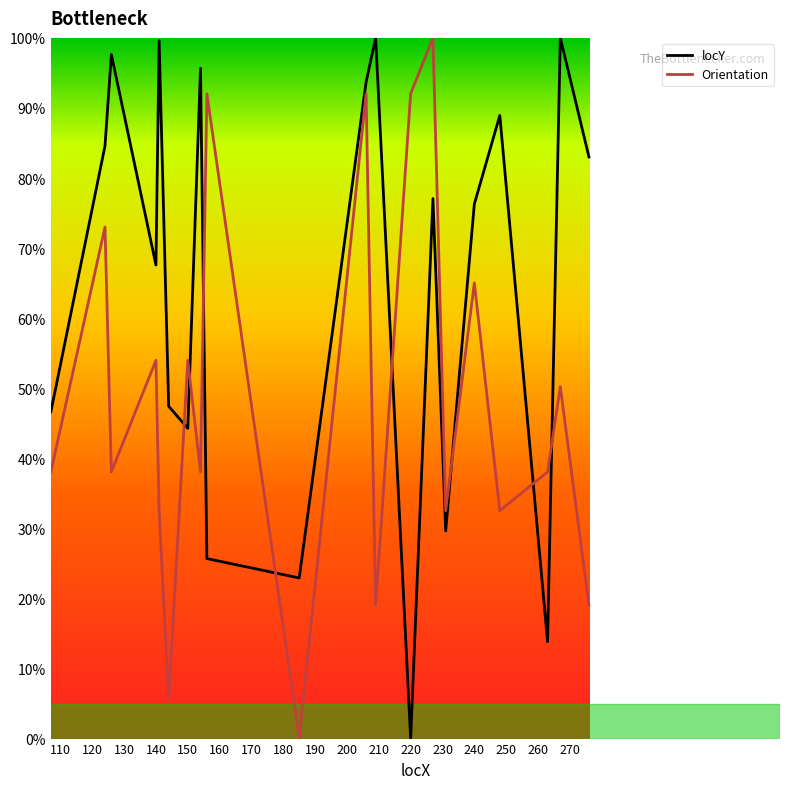

What is the average value of the locY series?

64.7